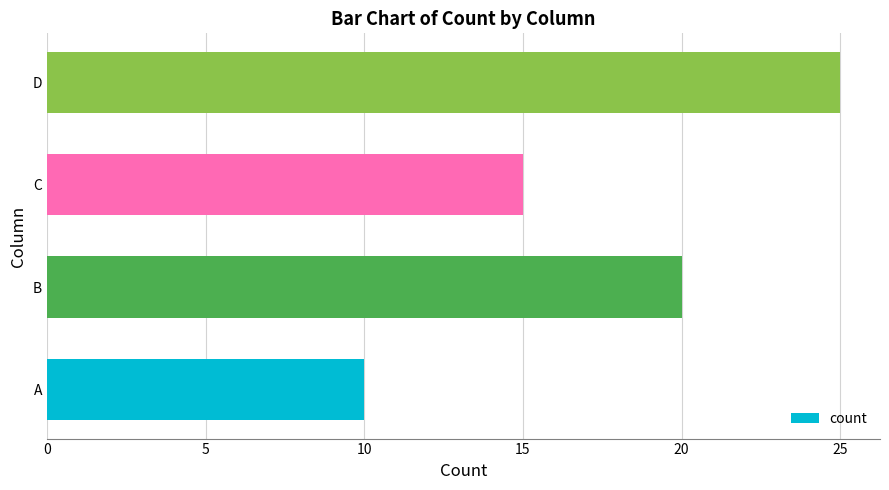

At which label is the value closest to 17?

C